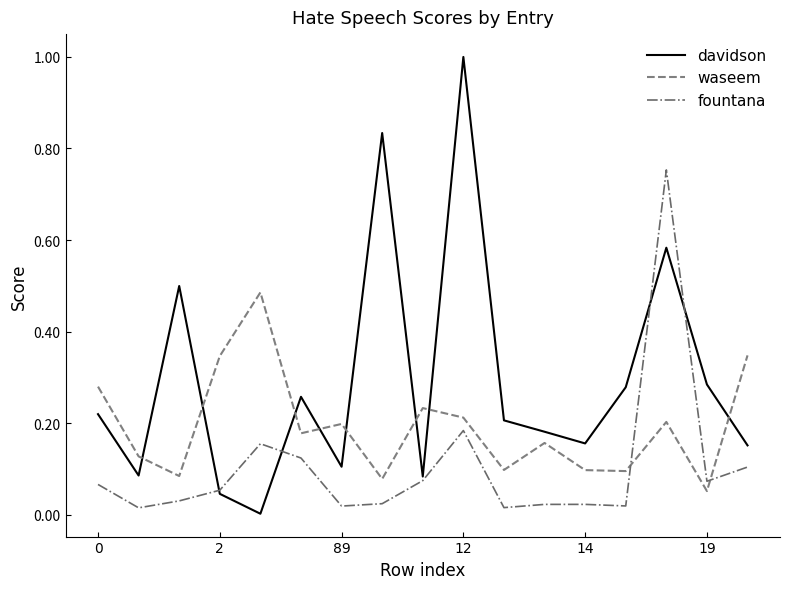

Which series has the largest total across all categories?

davidson